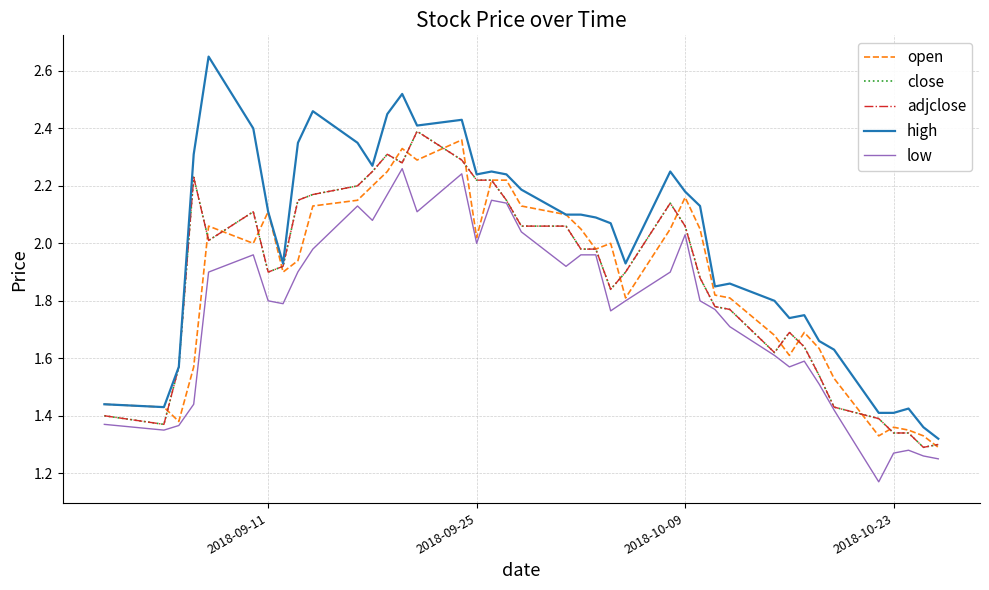

How many lines are shown in the chart?

5